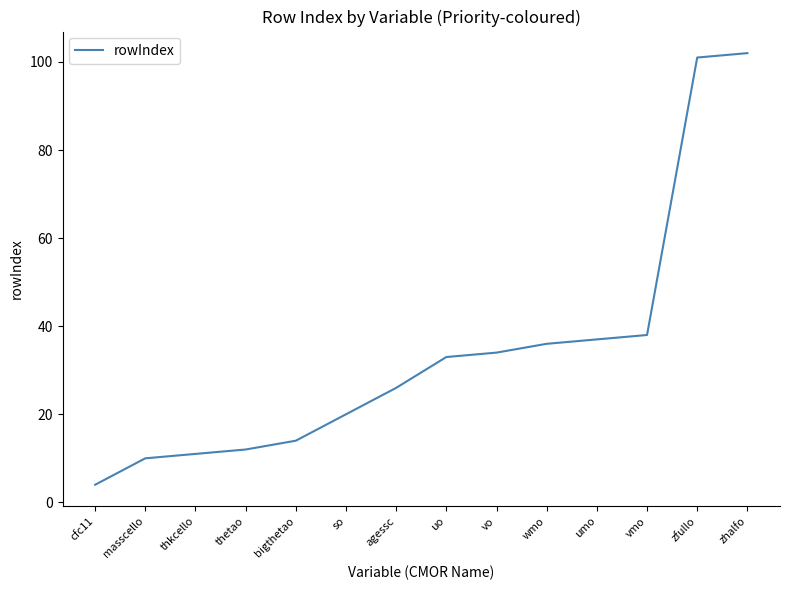

The chart shows a value of 36 at wmo. True or false?

True